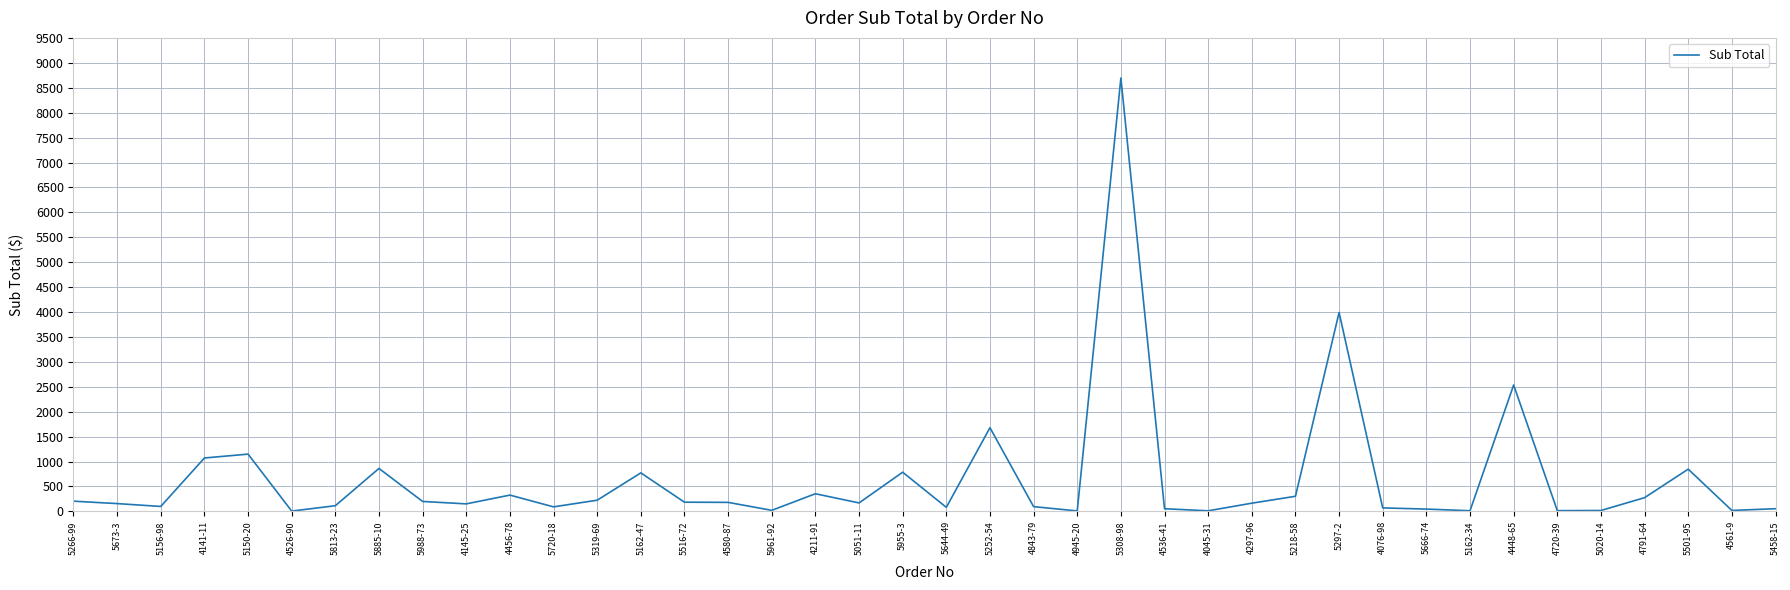

The value at 5308-98 is 3993.0. True or false?

False